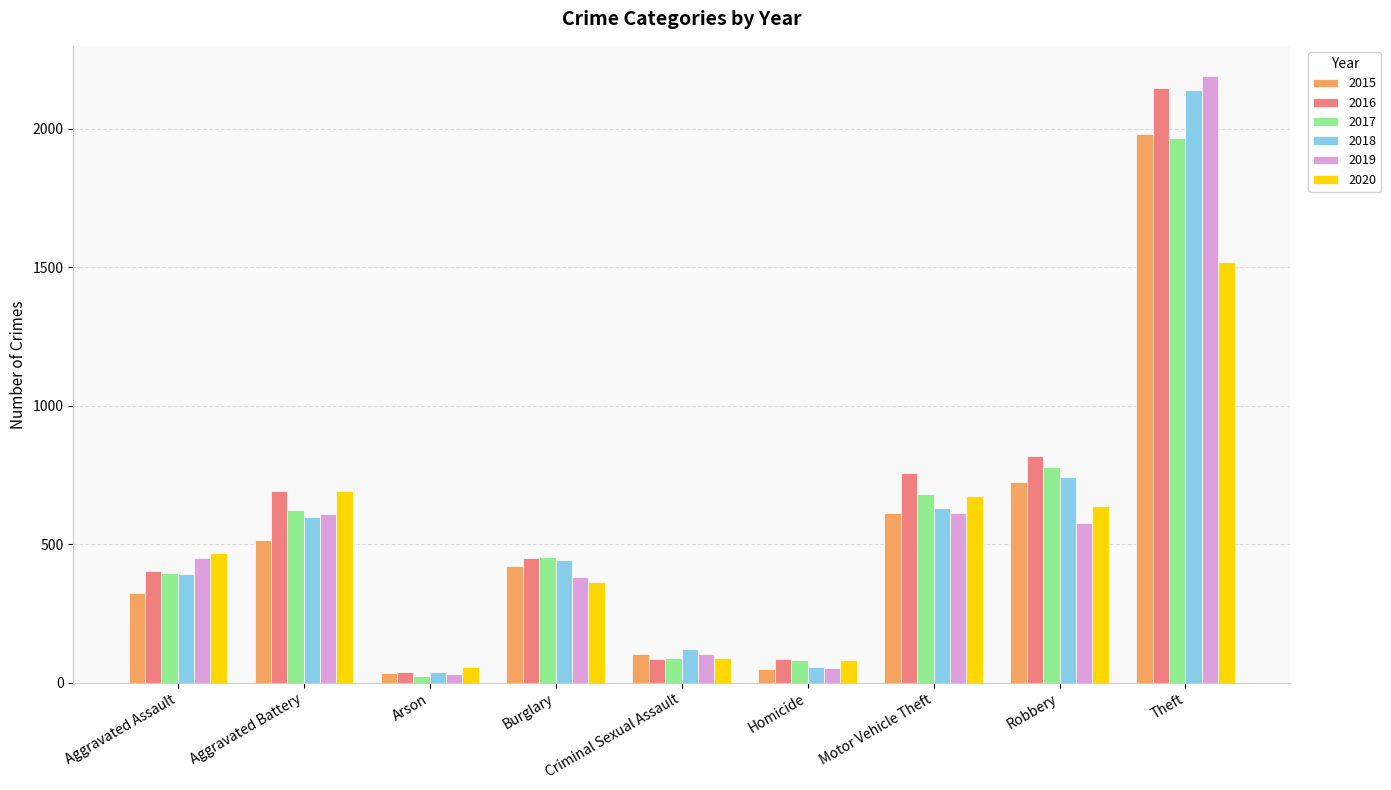

Which series changed the most between Burglary and Homicide?

2018